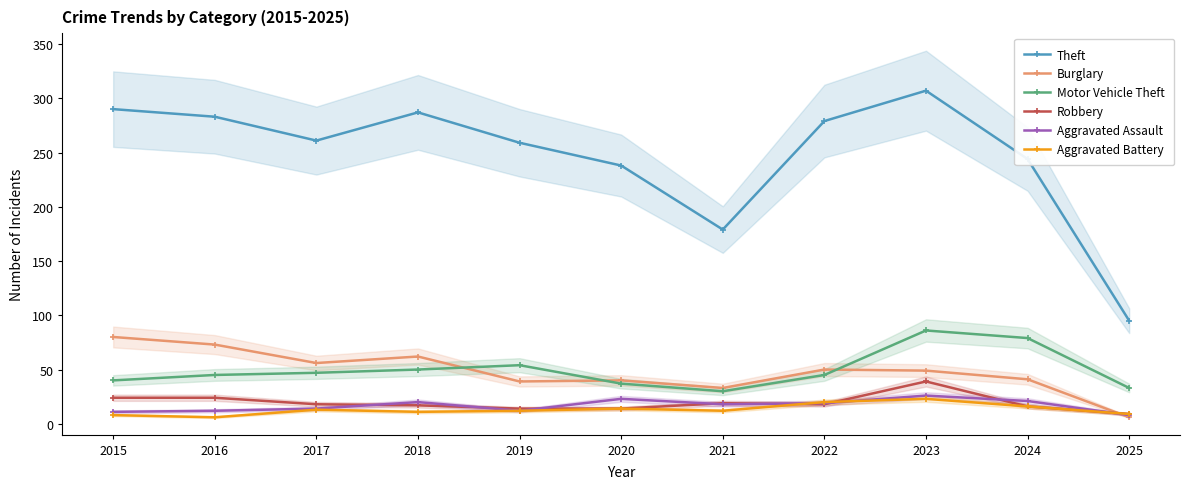

At which label is Burglary closest to 43?

2024